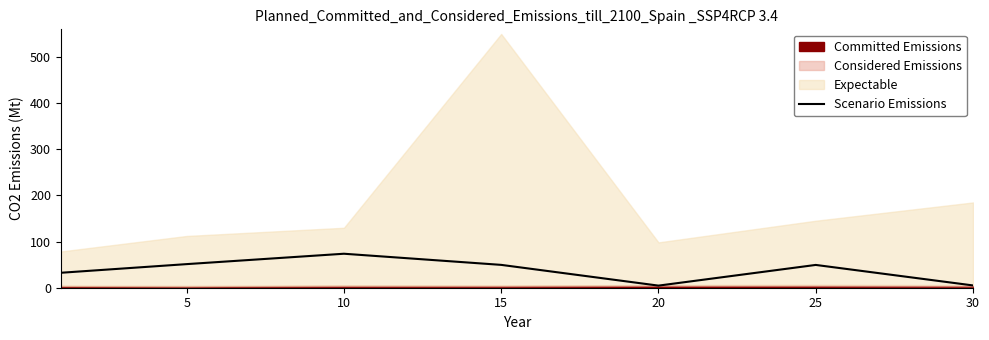

Reading left to right, transcribe all the data shown in this chart.

0=32.4	5=51.2	10=73.7	15=49.5	20=4.6	25=49.4	30=5.0